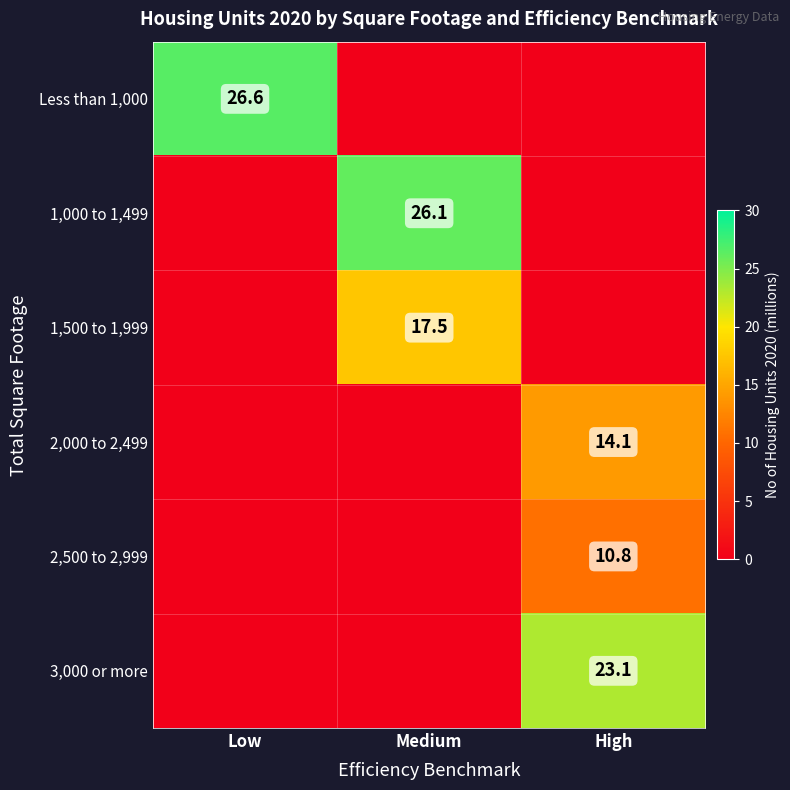

Is it true that 1,500 to 1,999 equals 17.5 at Medium?

True